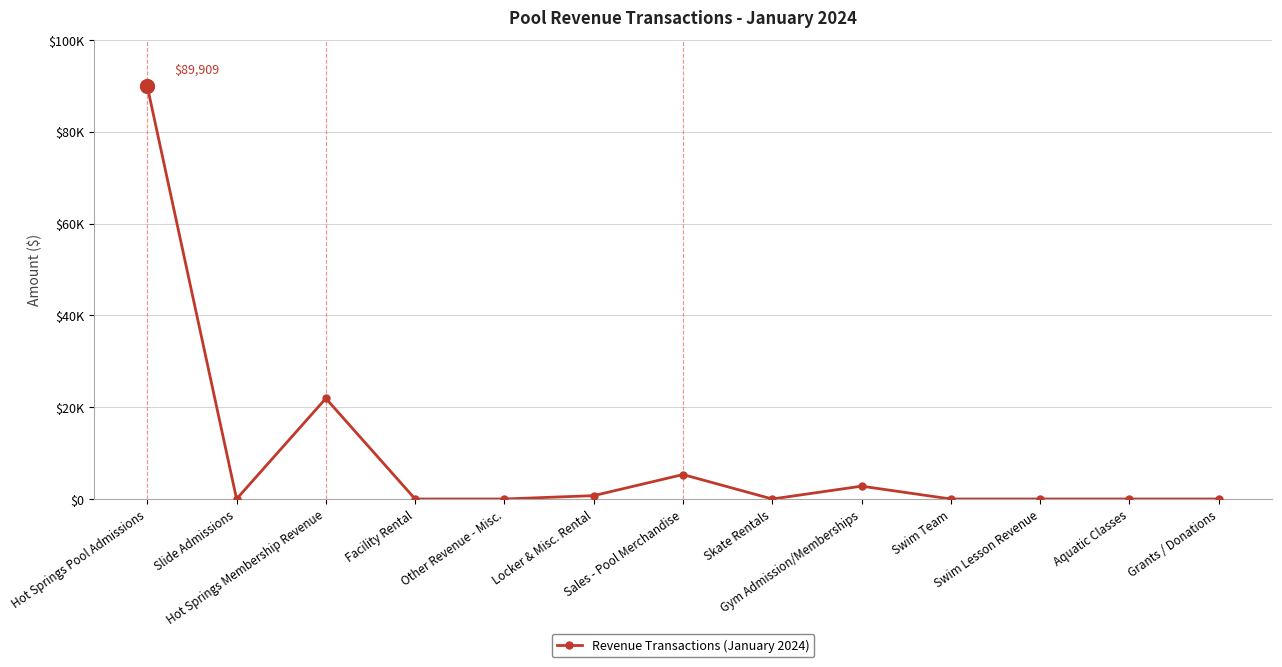

Rank the categories by value from lowest to highest.

Slide Admissions, Facility Rental, Other Revenue - Misc., Skate Rentals, Swim Team, Swim Lesson Revenue, Aquatic Classes, Grants / Donations, Locker & Misc. Rental, Gym Admission/Memberships, Sales - Pool Merchandise, Hot Springs Membership Revenue, Hot Springs Pool Admissions